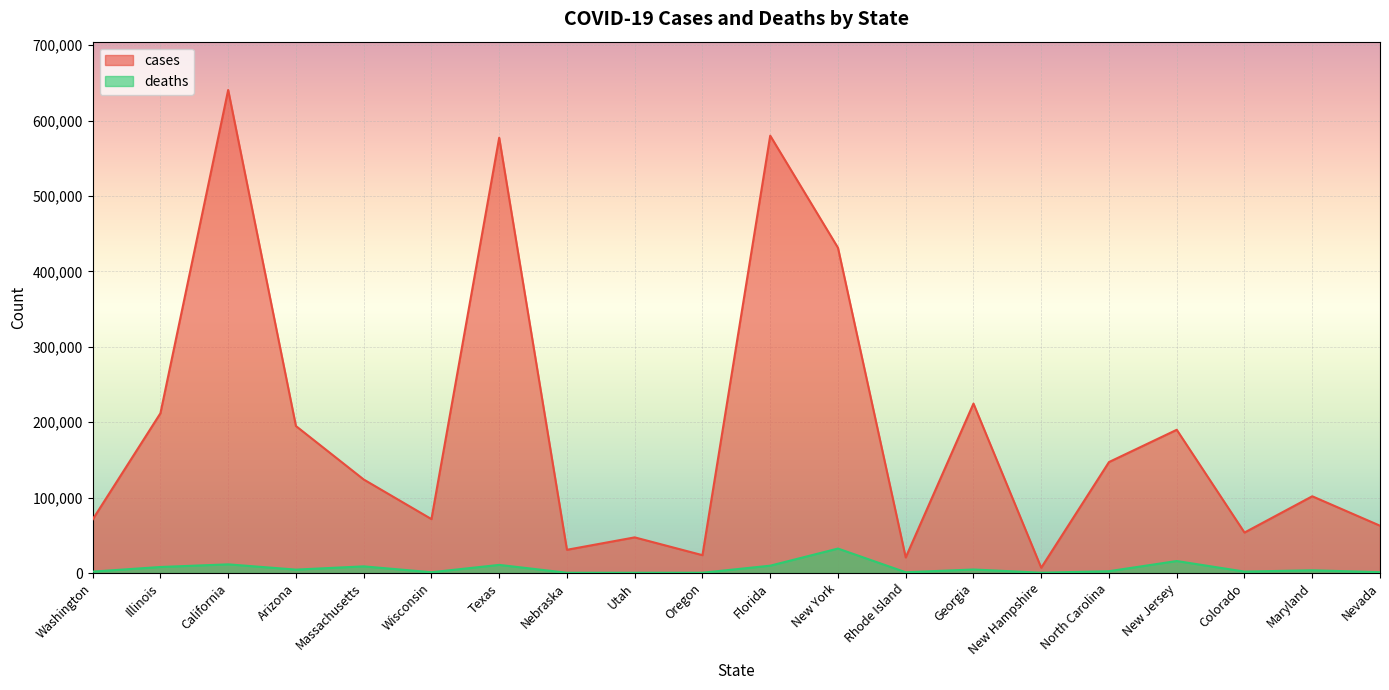

Rank the series by their average value, from highest to lowest.

cases, deaths